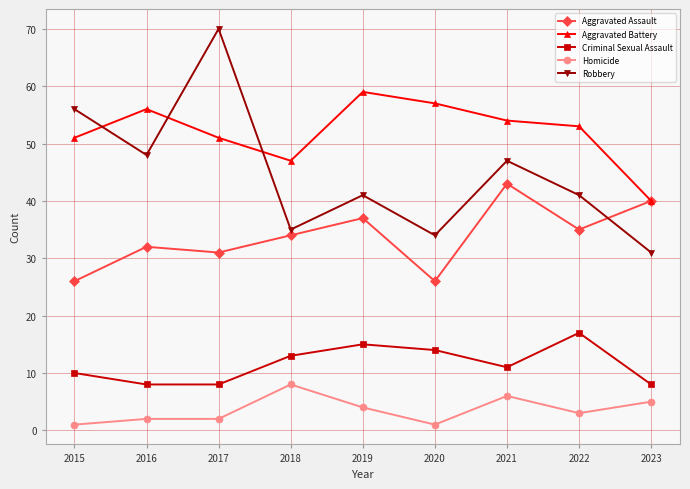

How many data points in Criminal Sexual Assault are less than 11?

4